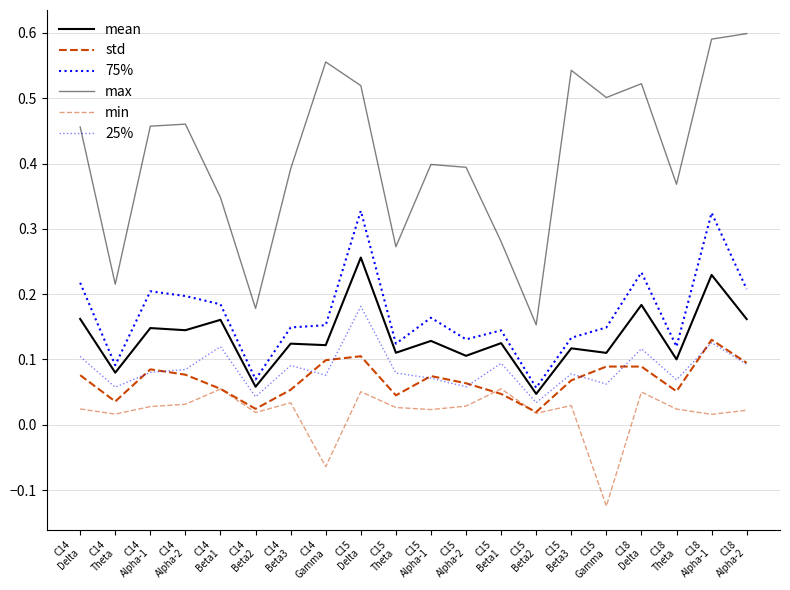

Between C14
Delta and C14
Beta1, which is larger?

C14
Delta